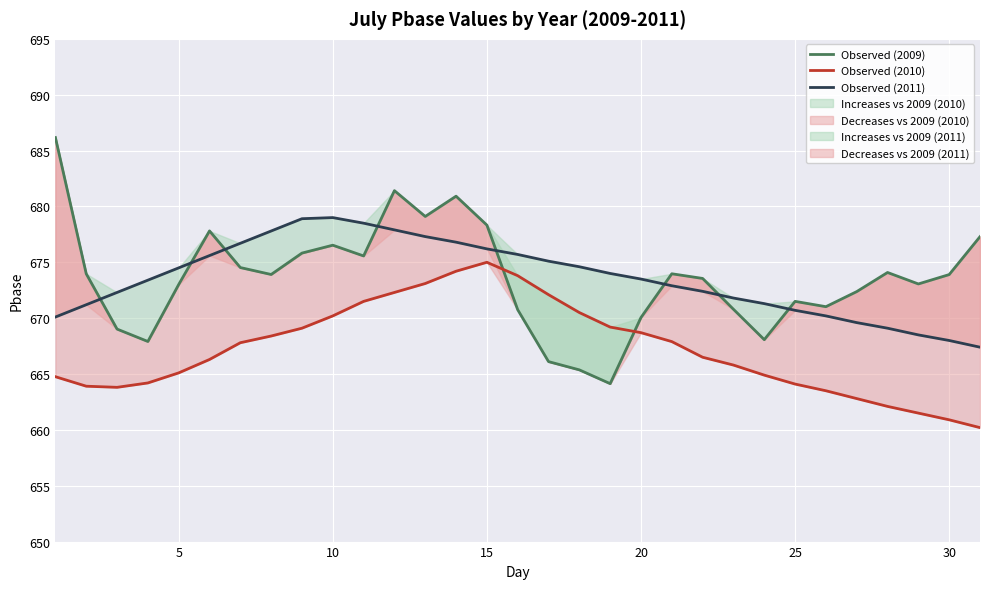

How many distinct data groups are displayed?

3